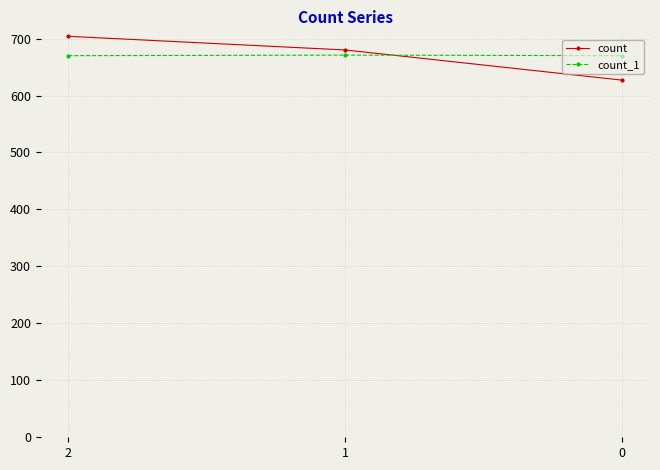

What is the total value across all series at 1?

1351